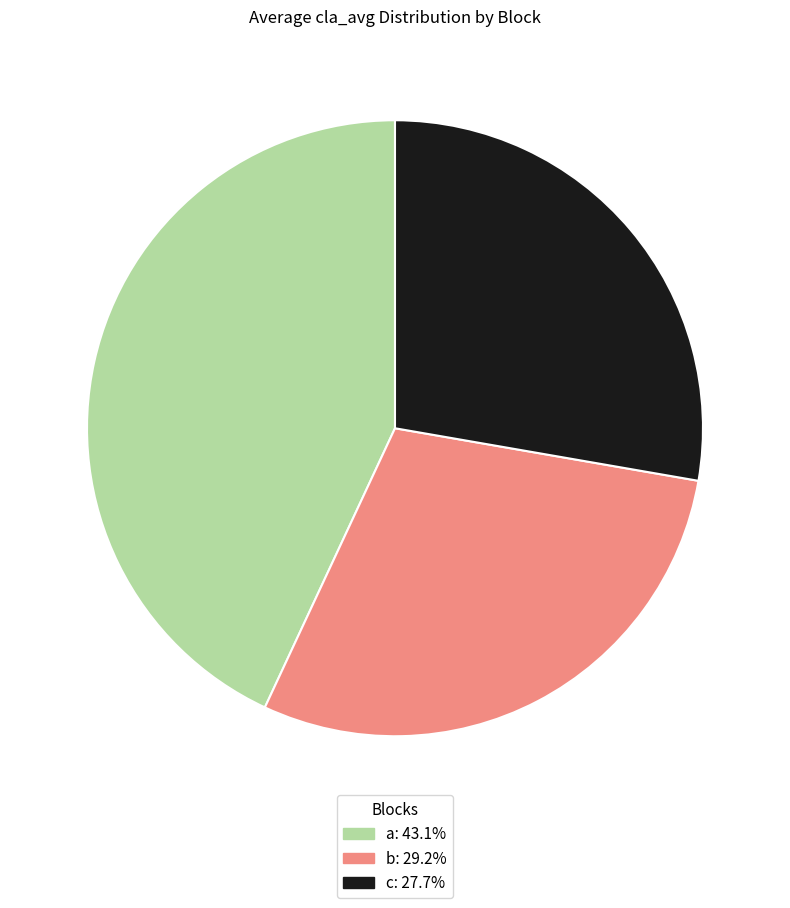

Is there any slice that represents more than half of the pie?

No